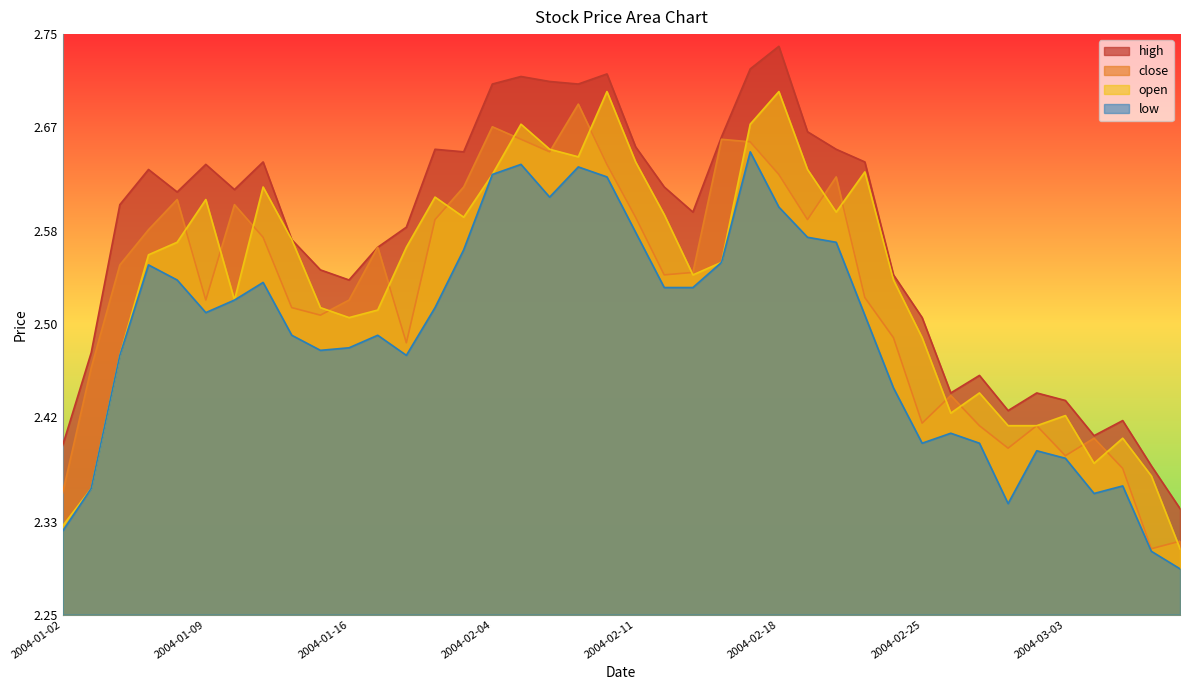

At how many categories does at least one series exceed 2?

40